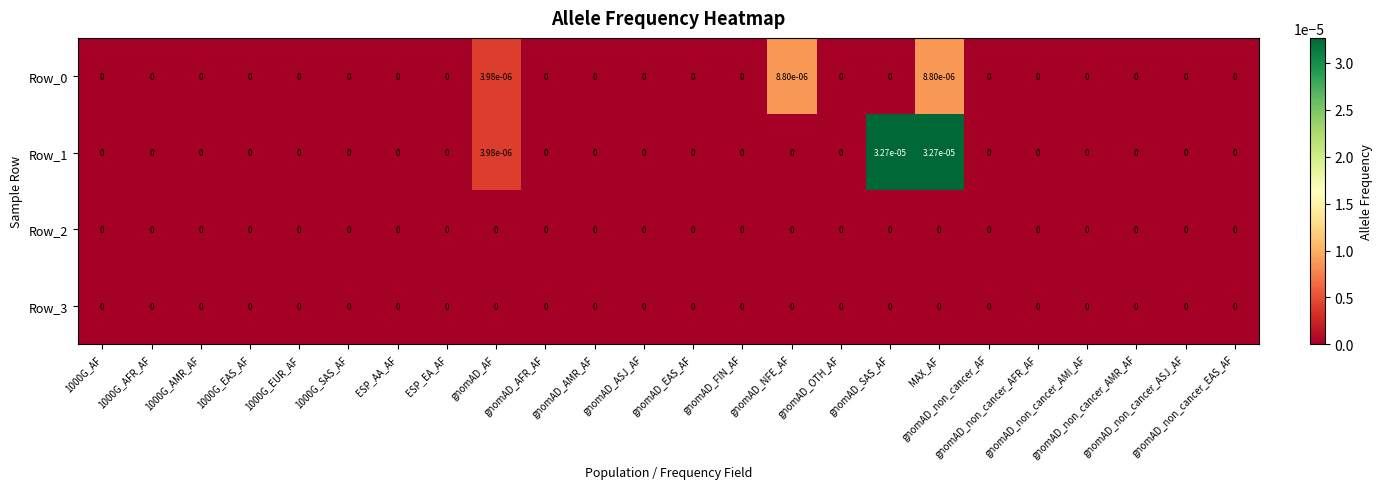

Count the number of data series in this chart.

4